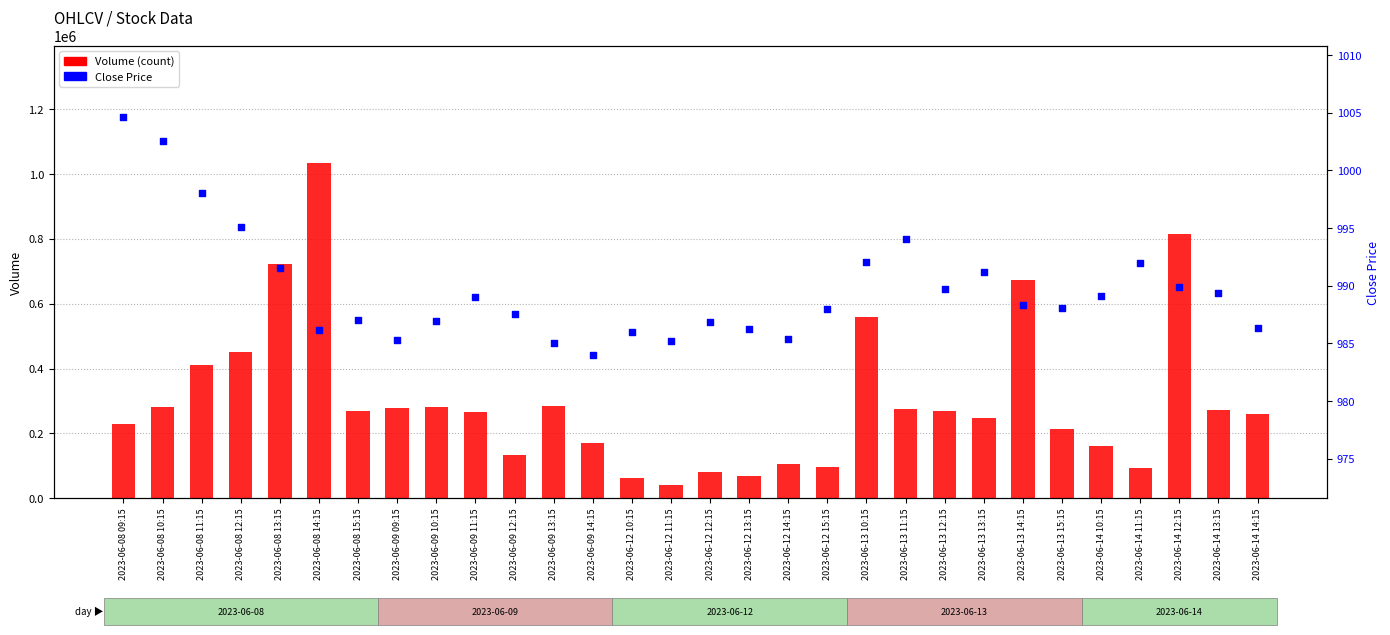

Which series contains the highest Y value?

Volume